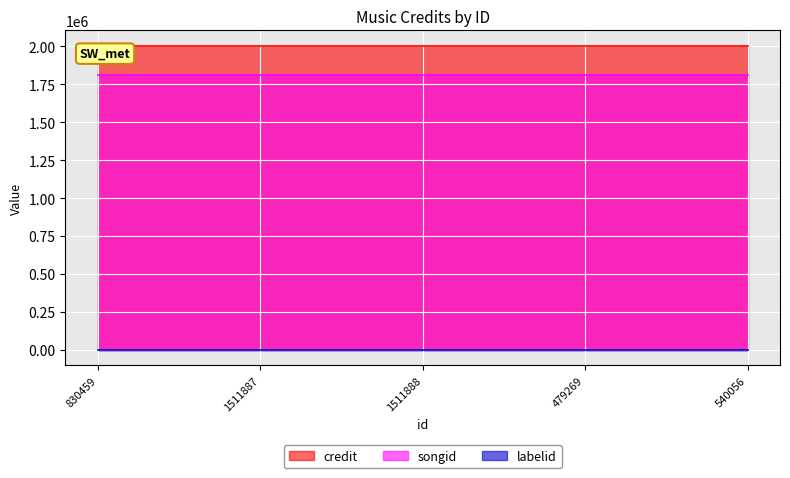

What is the value of the labelid point at the 4th from the left?

198